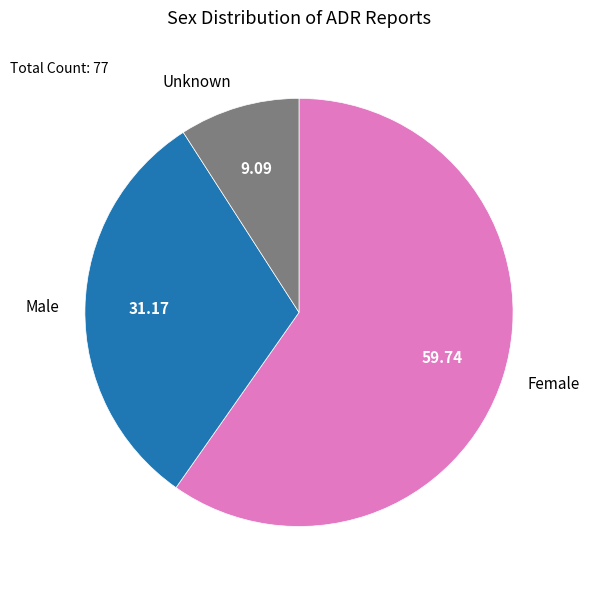

Which slice is the largest?

Female